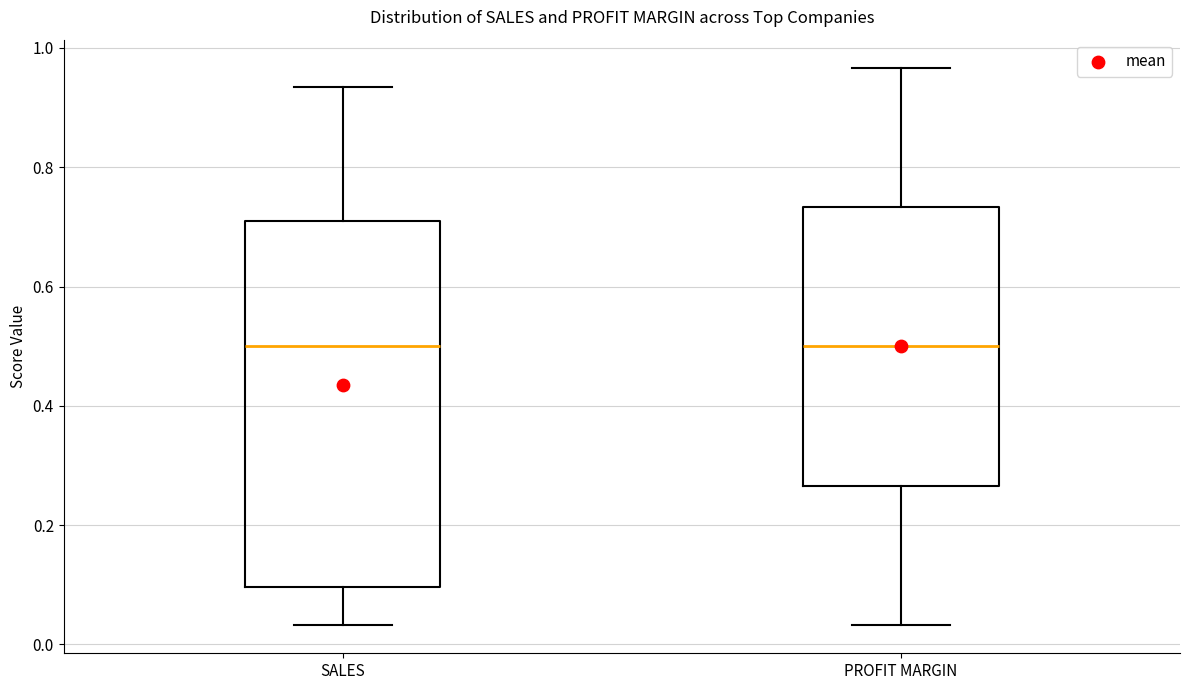

Where does the median line of the box for SALES sit on the y-axis? The values are not printed on the chart, so give them approximately, as read against the axis.

0.50